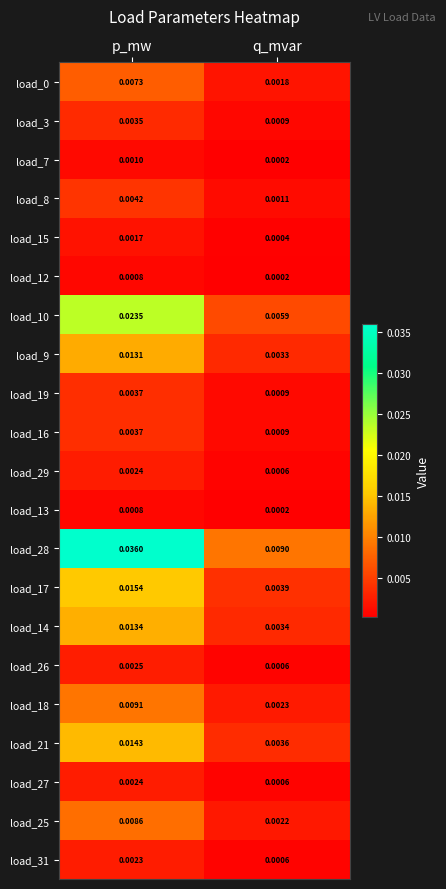

List the labels in order of load_7 value, smallest first.

q_mvar, p_mw